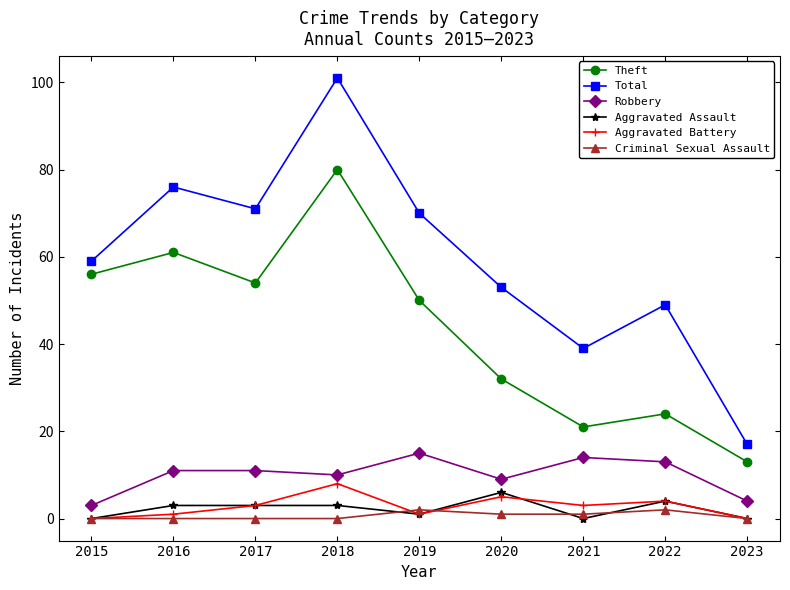

How many data points does each series have?

9